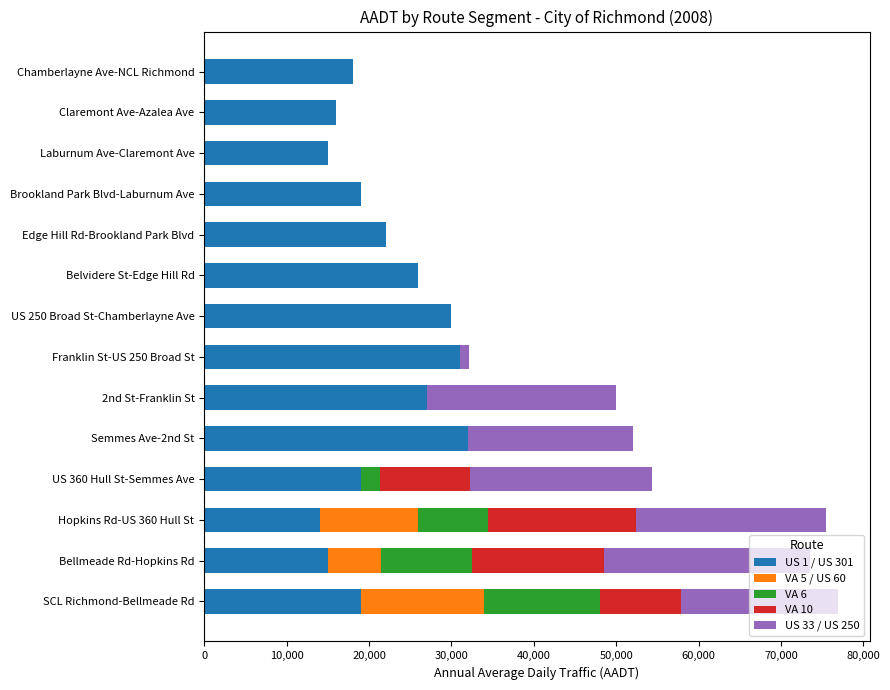

True or false: US 1 / US 301 has a value of 5075 at SCL Richmond-Bellmeade Rd.

False